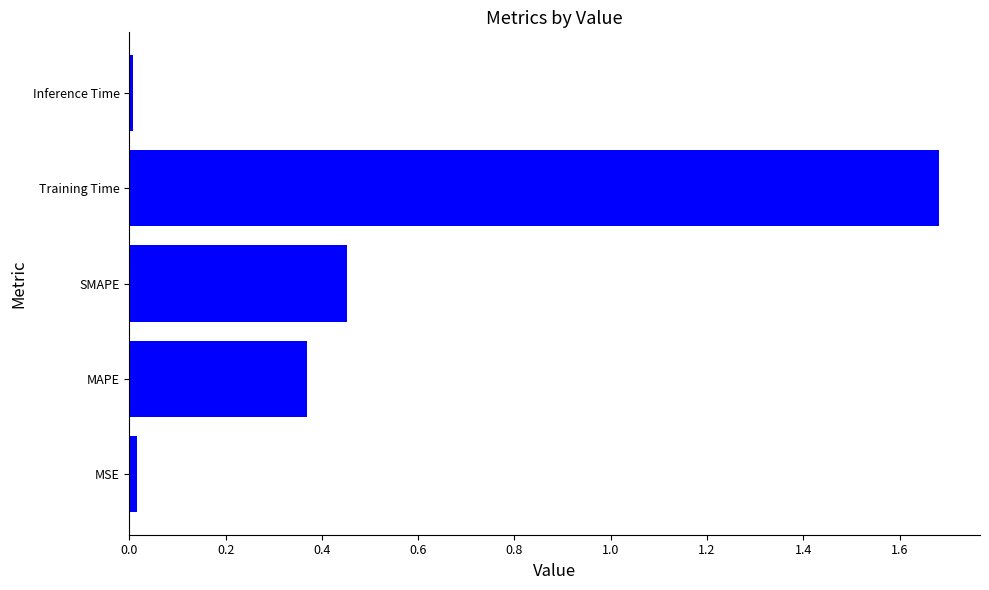

Between Training Time and Inference Time, which is larger?

Training Time